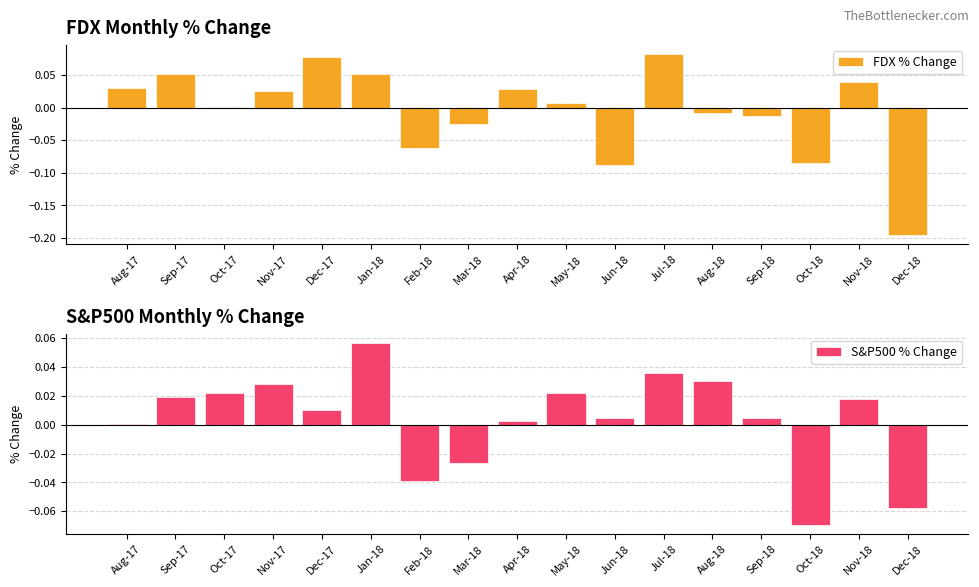

Reading left to right, extract all data points from this chart.

FDX % Change: Aug-17=0.0	Sep-17=0.1	Oct-17=0.0	Nov-17=0.0	Dec-17=0.1	Jan-18=0.1	Feb-18=-0.1	Mar-18=-0.0	Apr-18=0.0	May-18=0.0	Jun-18=-0.1	Jul-18=0.1	Aug-18=-0.0	Sep-18=-0.0	Oct-18=-0.1	Nov-18=0.0	Dec-18=-0.2
S&P500 % Change: Aug-17=0.0	Sep-17=0.0	Oct-17=0.0	Nov-17=0.0	Dec-17=0.0	Jan-18=0.1	Feb-18=-0.0	Mar-18=-0.0	Apr-18=0.0	May-18=0.0	Jun-18=0.0	Jul-18=0.0	Aug-18=0.0	Sep-18=0.0	Oct-18=-0.1	Nov-18=0.0	Dec-18=-0.1